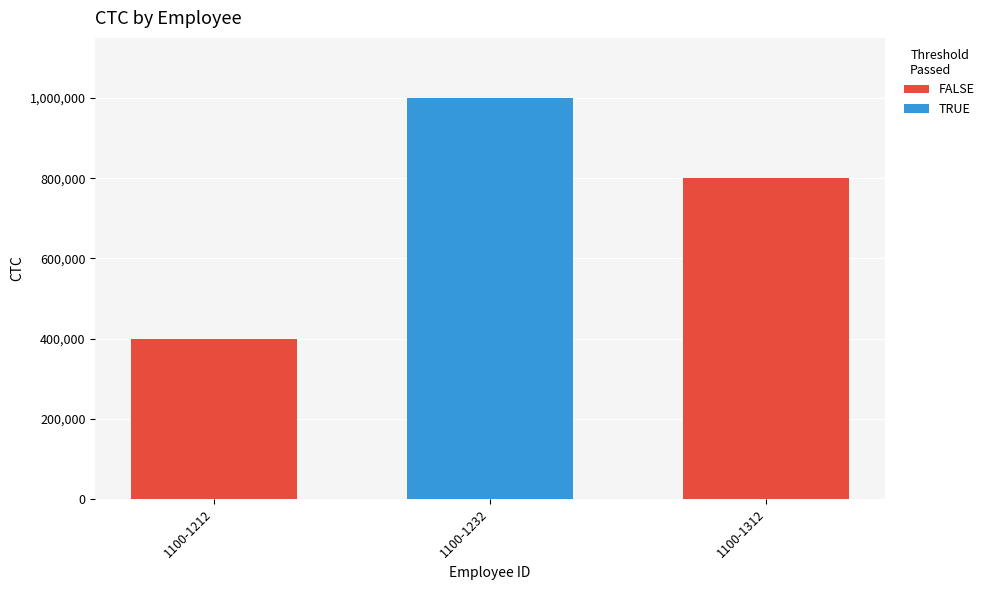

Which has a higher value, 1100-1312 or 1100-1232?

1100-1232